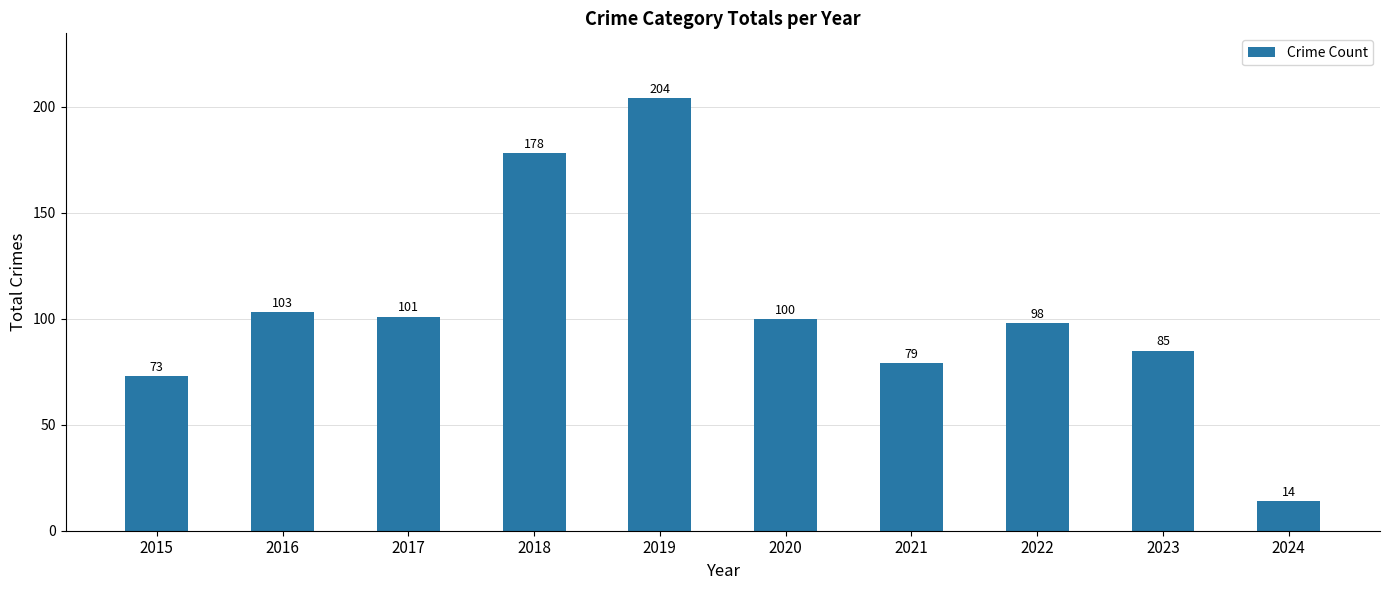

Reading left to right, what are all the values shown in this chart?

2015=73	2016=103	2017=101	2018=178	2019=204	2020=100	2021=79	2022=98	2023=85	2024=14